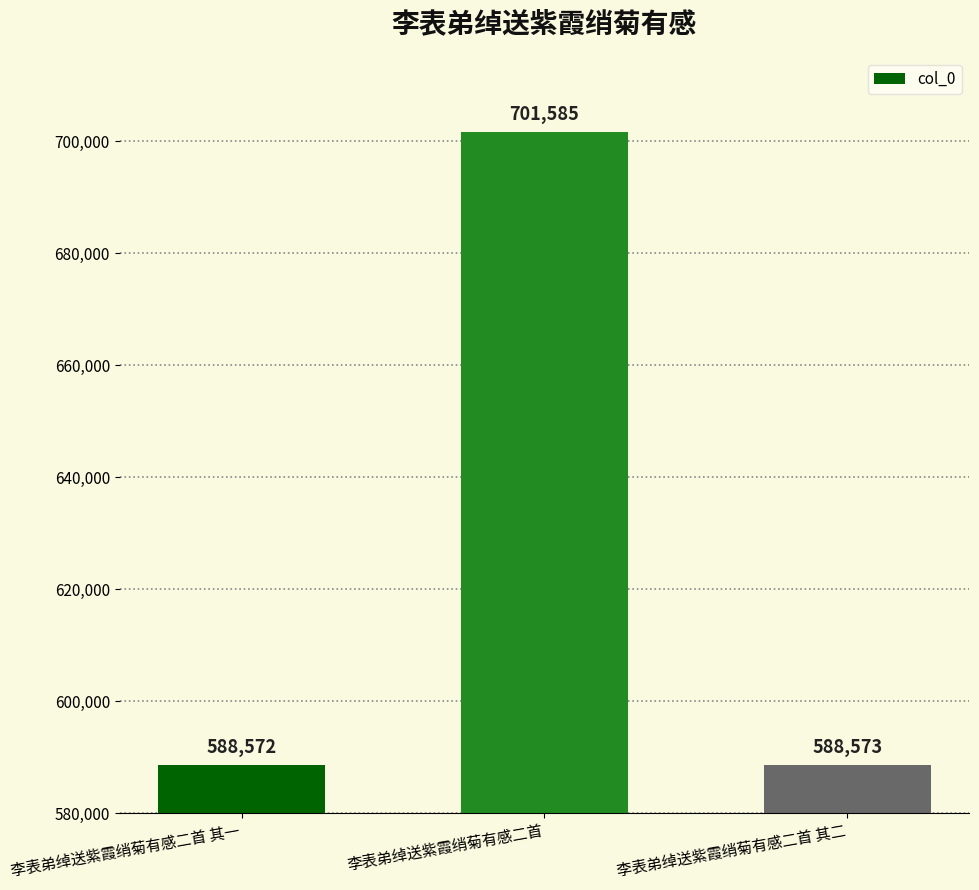

Rank the categories by value from lowest to highest.

李表弟绰送紫霞绡菊有感二首 其一, 李表弟绰送紫霞绡菊有感二首 其二, 李表弟绰送紫霞绡菊有感二首